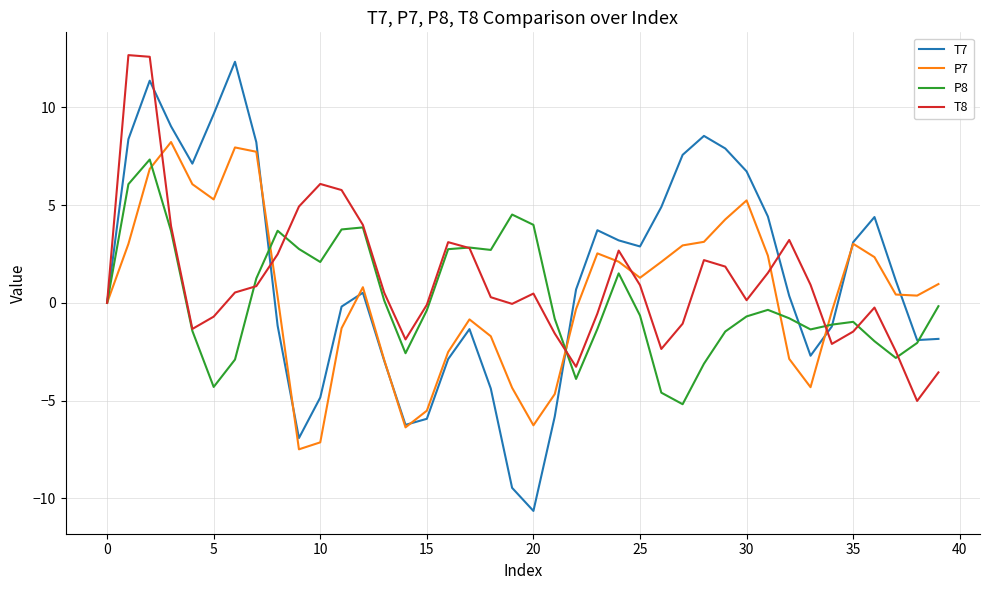

Which series has the widest spread of values?

T7